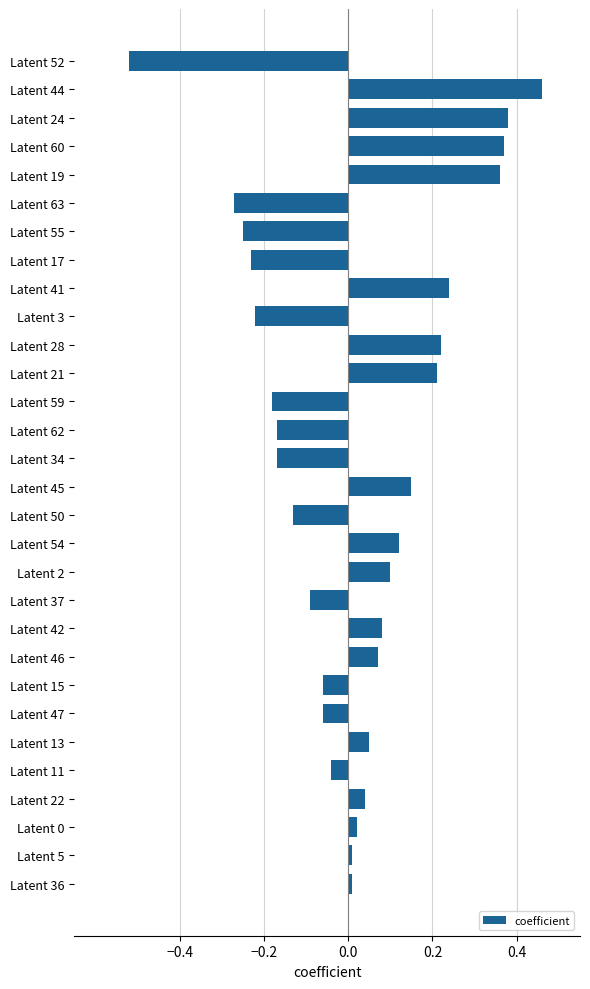

What is the difference between the maximum and minimum values?

1.0